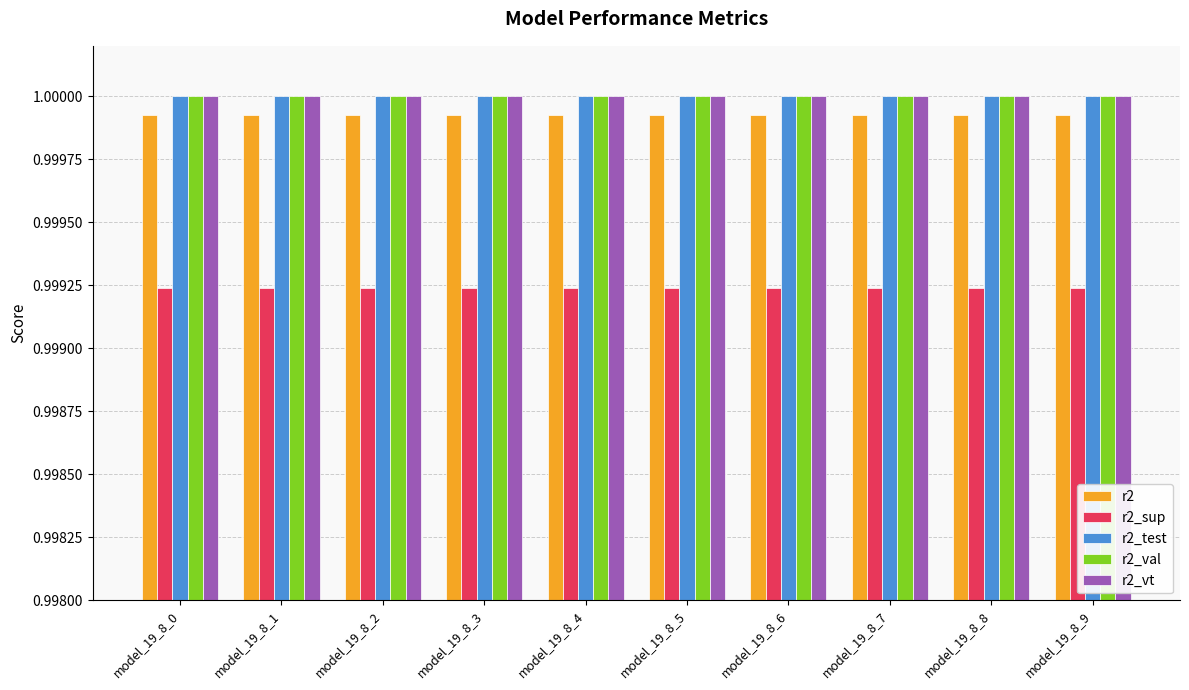

How many distinct data groups are displayed?

5